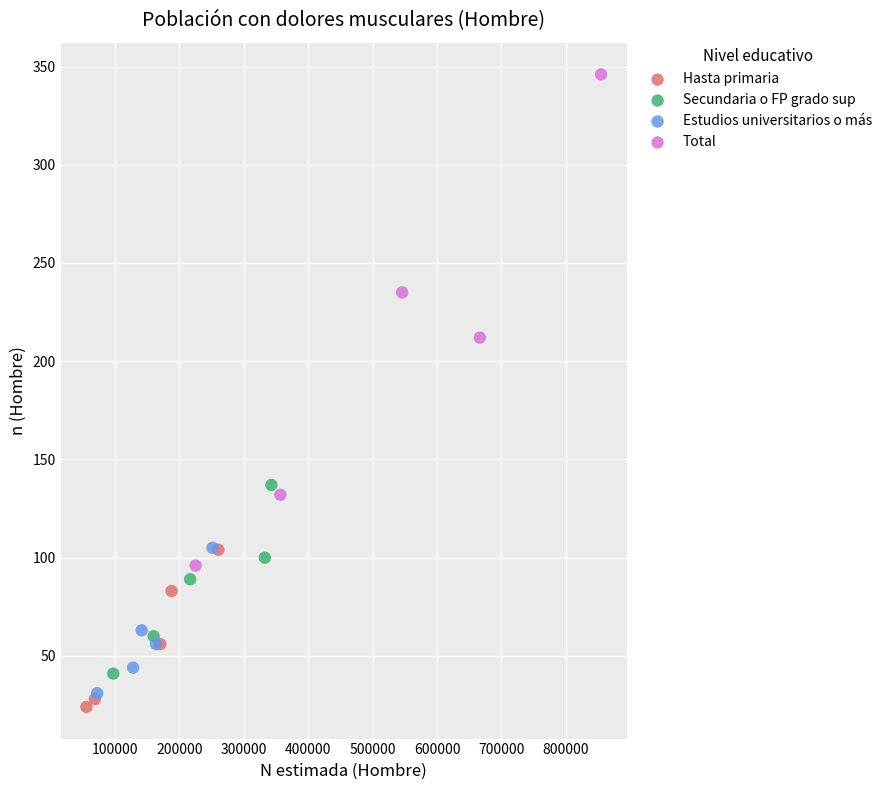

Which series contains the highest Y value?

Total